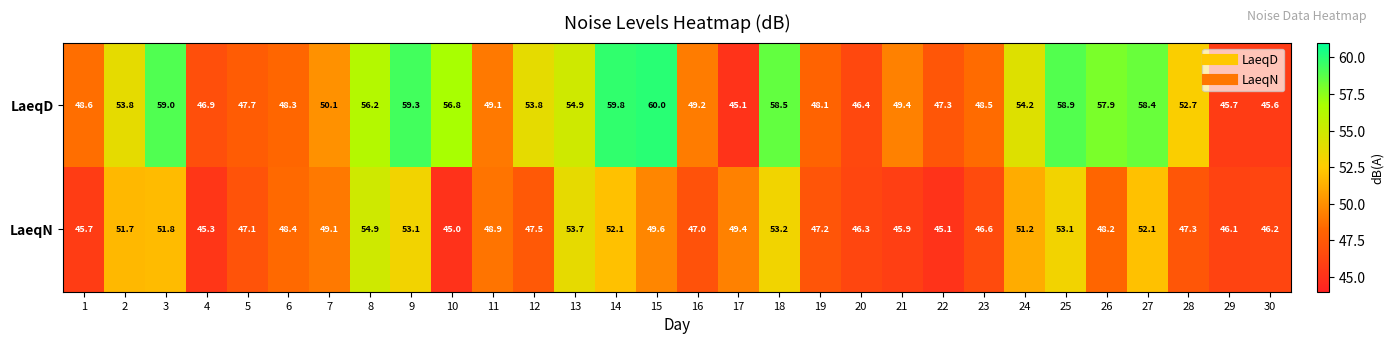

What is the greatest value displayed?

60.0